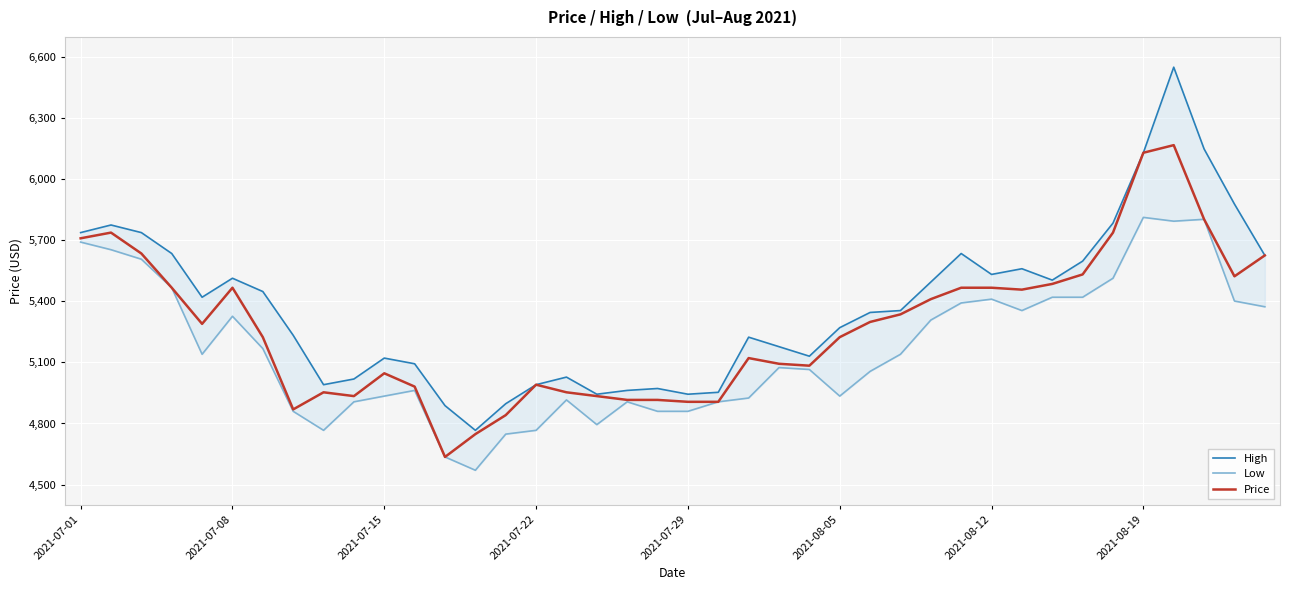

At 2021-07-29, list the series in order from largest to smallest.

High, Price, Low